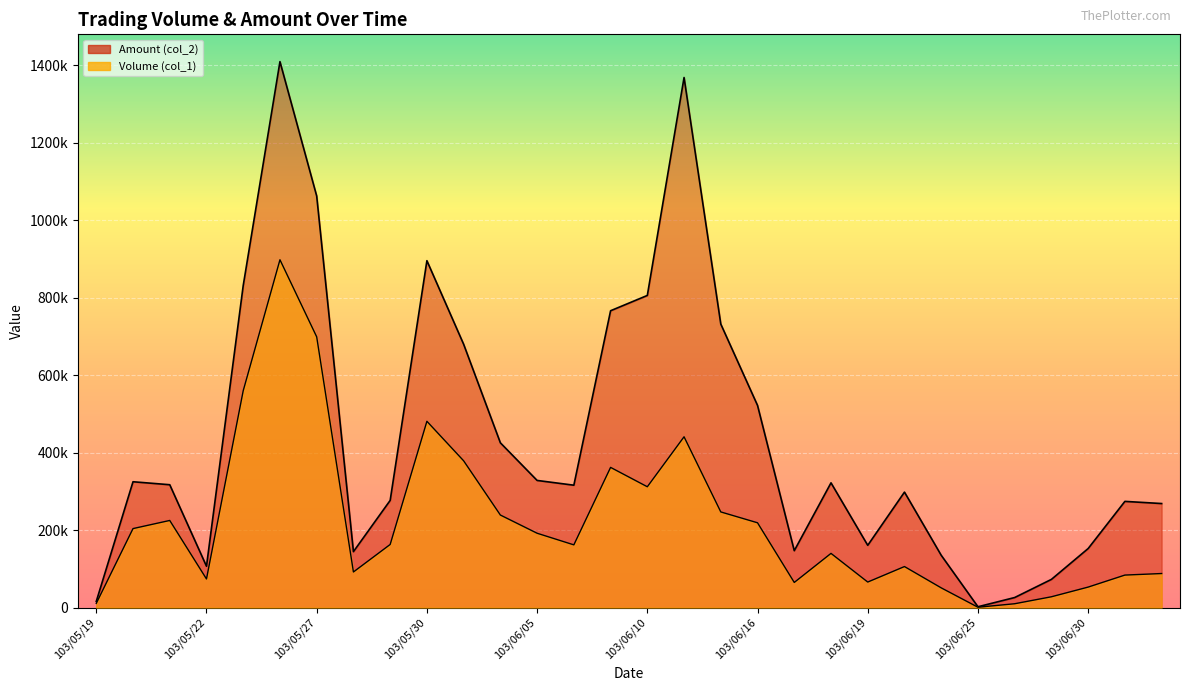

Rank the series by their average value, from highest to lowest.

Amount (col_2), Volume (col_1)